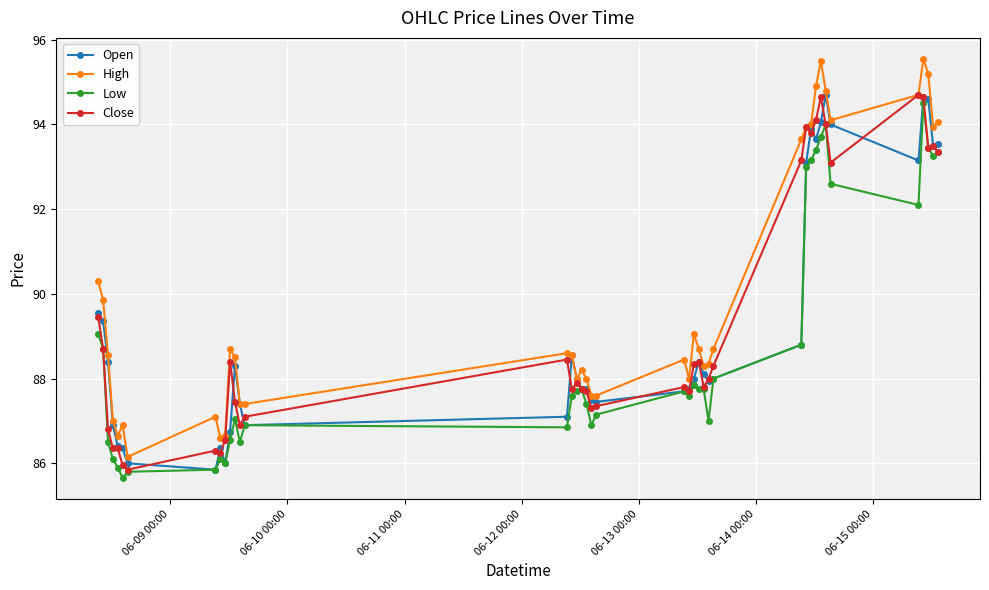

At how many categories does at least one series exceed 91?

12